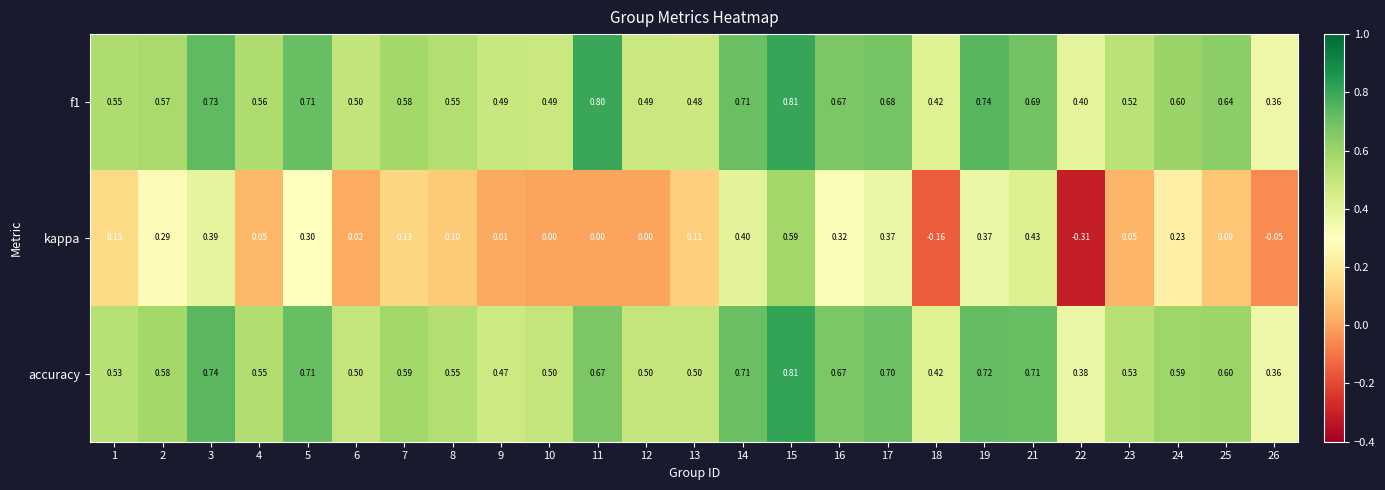

How many values in the kappa series are below 0?

3